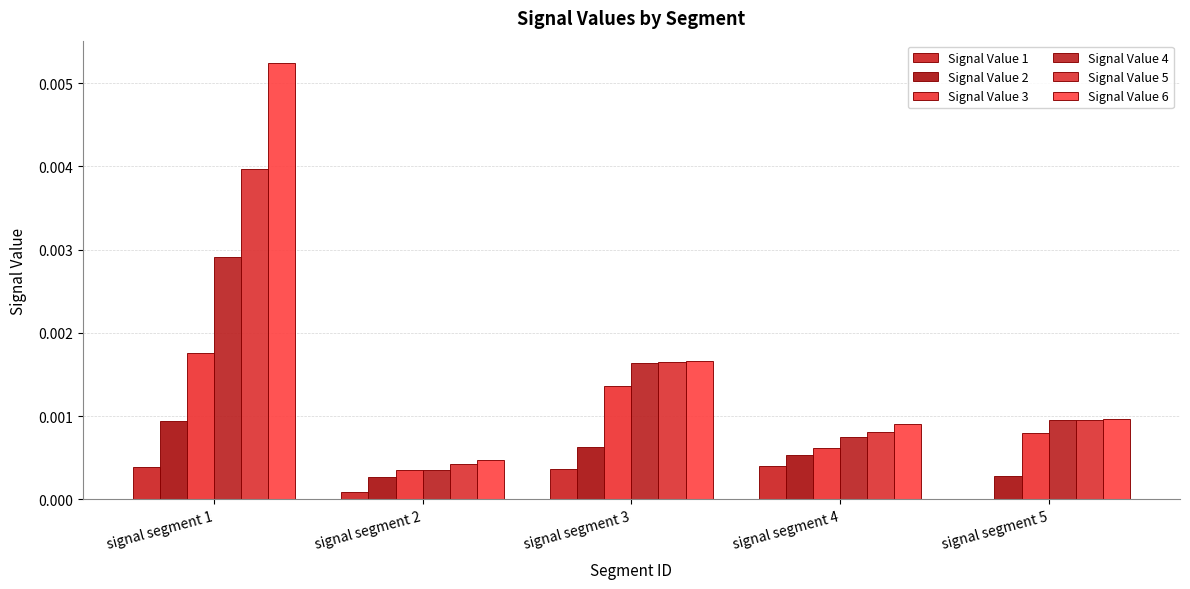

How many data points does each series have?

5